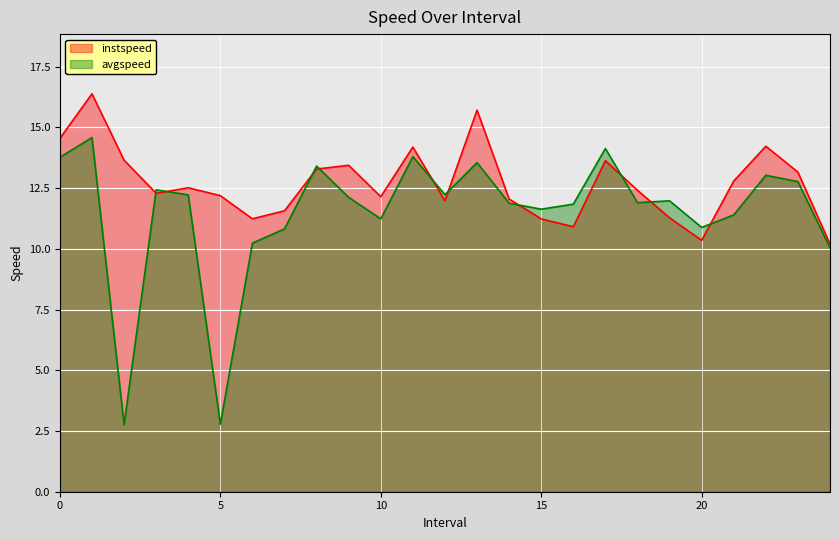

Reading left to right, transcribe all the data shown in this chart.

instspeed: 0.0=14.6	1.0=16.4	2.0=13.7	3.0=12.3	4.0=12.5	5.0=12.2	6.0=11.2	7.0=11.6	8.0=13.3	9.0=13.4	10.0=12.1	11.0=14.2	12.0=12.0	13.0=15.7	14.0=12.1	15.0=11.2	16.0=10.9	17.0=13.6	18.0=12.4	19.0=11.3	20.0=10.4	21.0=12.8	22.0=14.2	23.0=13.2	24.0=10.2
avgspeed: 0.0=13.8	1.0=14.6	2.0=2.8	3.0=12.4	4.0=12.2	5.0=2.8	6.0=10.2	7.0=10.8	8.0=13.4	9.0=12.1	10.0=11.2	11.0=13.8	12.0=12.2	13.0=13.6	14.0=11.9	15.0=11.6	16.0=11.8	17.0=14.1	18.0=11.9	19.0=12.0	20.0=10.9	21.0=11.4	22.0=13.0	23.0=12.8	24.0=10.0